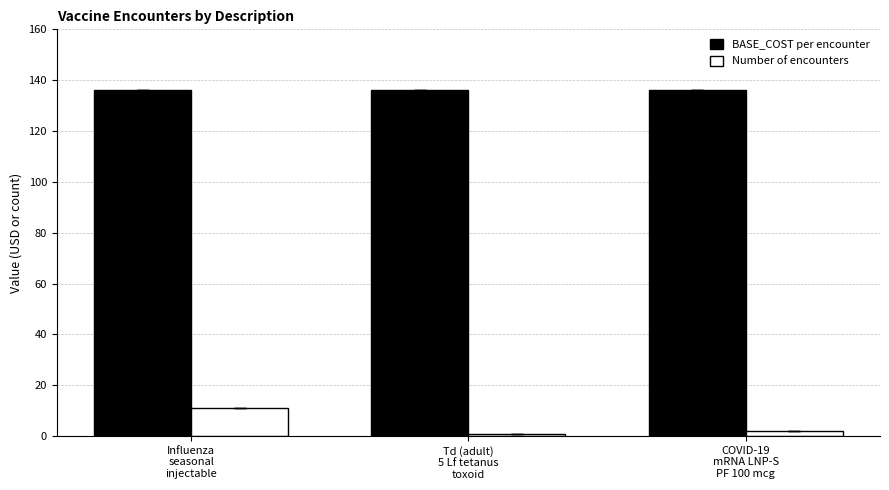

At how many categories does at least one series exceed 114?

3